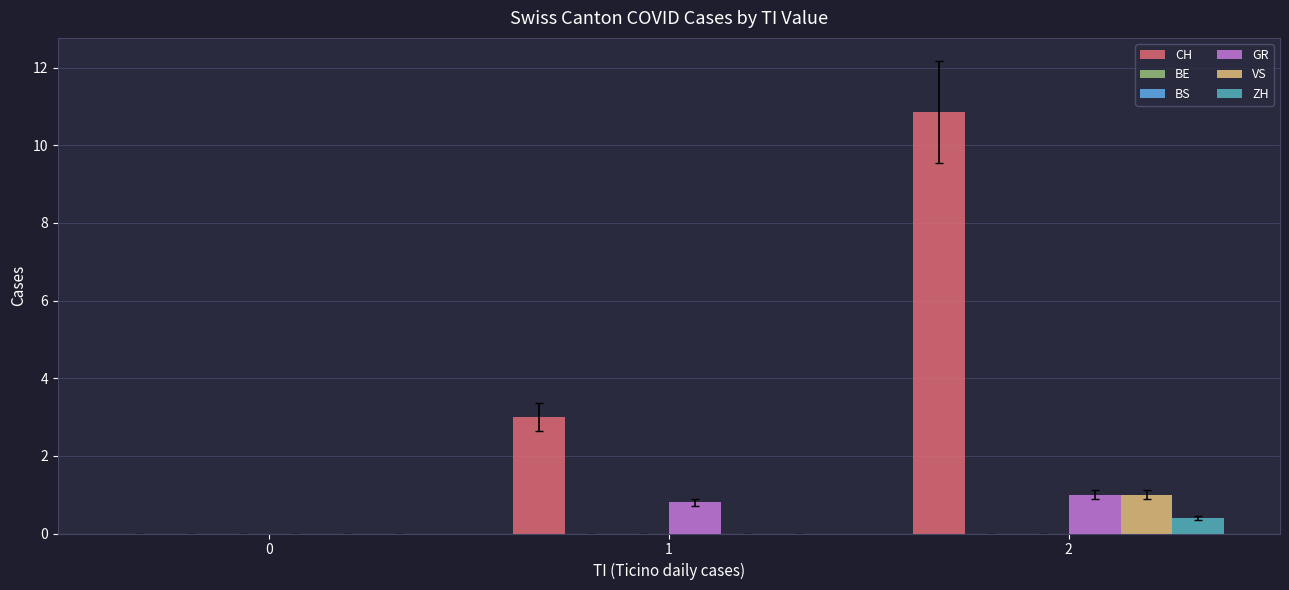

Reading left to right, extract all data points from this chart.

CH: 0.0	3.0	10.9
BE: 0.0	0.0	0.0
BS: 0.0	0.0	0.0
GR: 0.0	0.8	1.0
VS: 0.0	0.0	1.0
ZH: 0.0	0.0	0.4